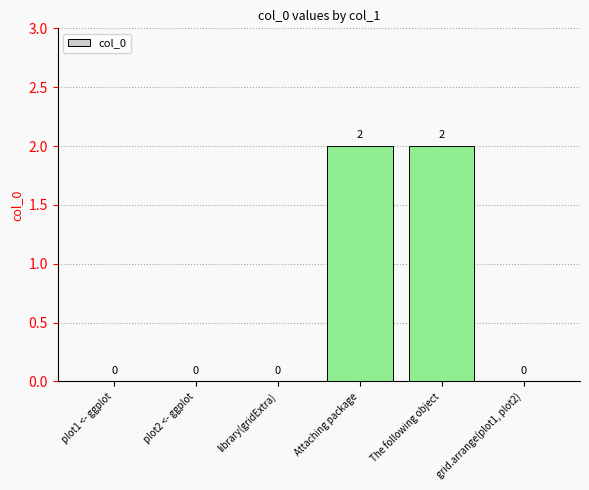

How many values are between 0 and 2?

6